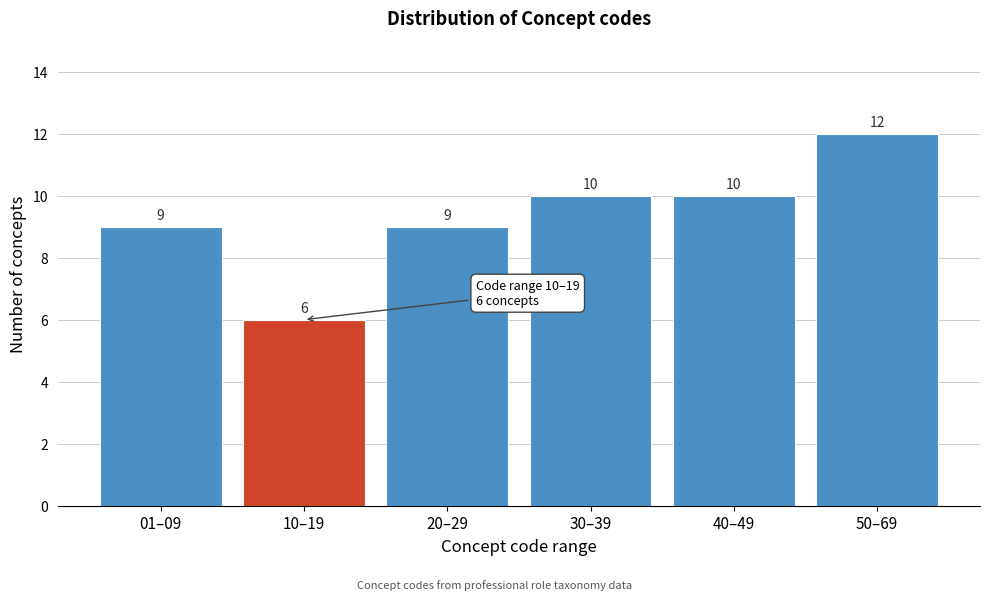

Reading left to right, list all the values displayed in this chart.

9	6	9	10	10	12